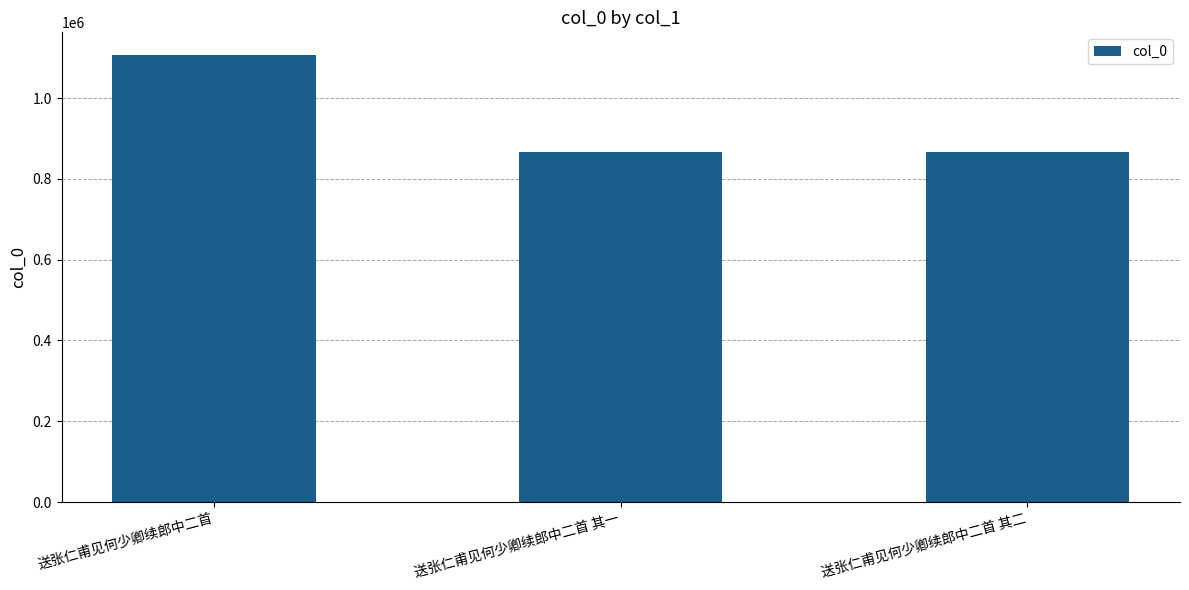

What is the label of the 1st bar from the right?

送张仁甫见何少卿续郎中二首 其二